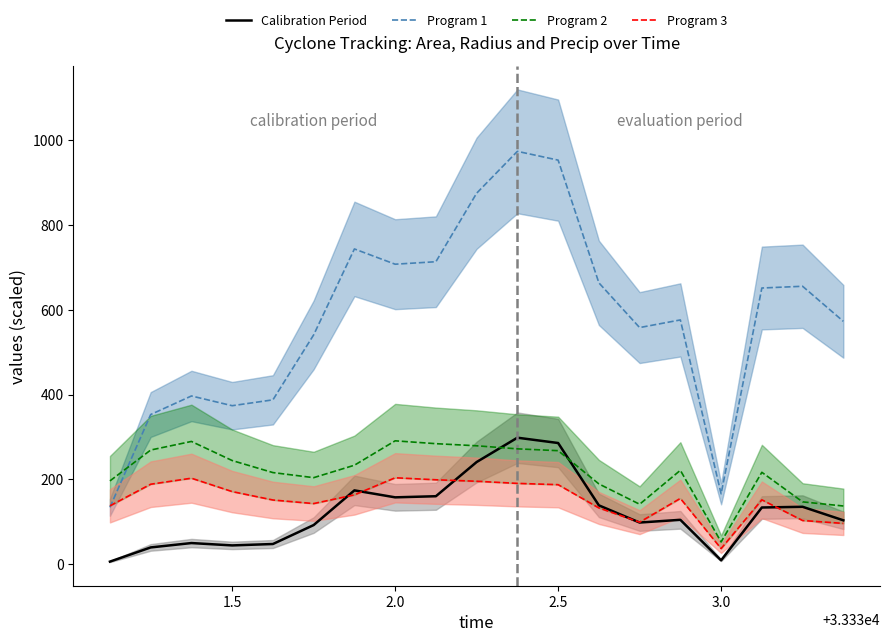

True or false: Program 1 and Calibration Period cross at least once.

False